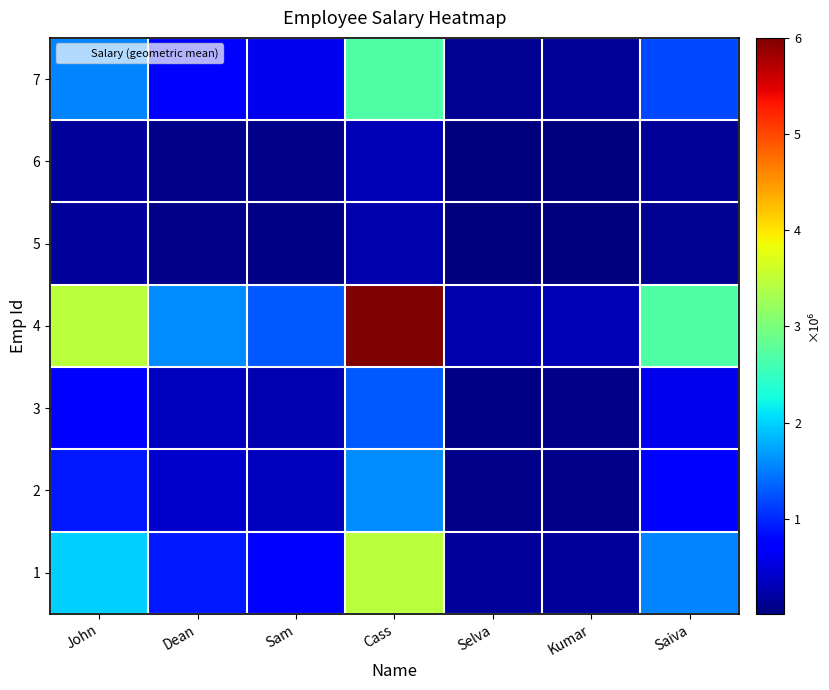

Which series has the largest total across all categories?

4